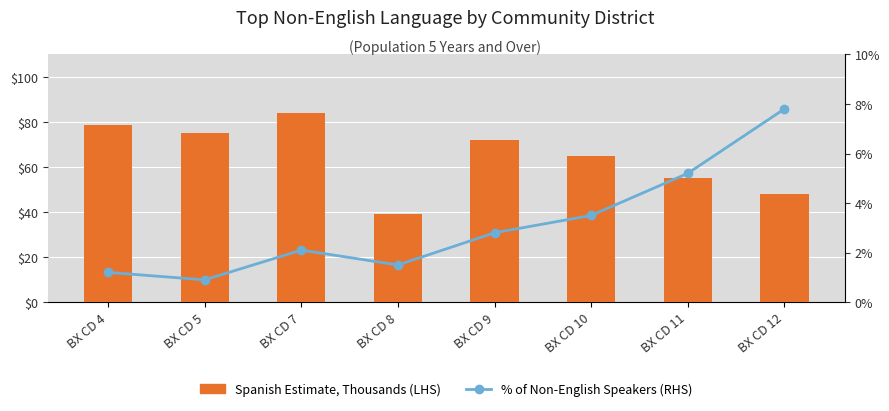

What is the sum of the Spanish Estimate (K) values at BX CD 4 and BX CD 7?

162.7